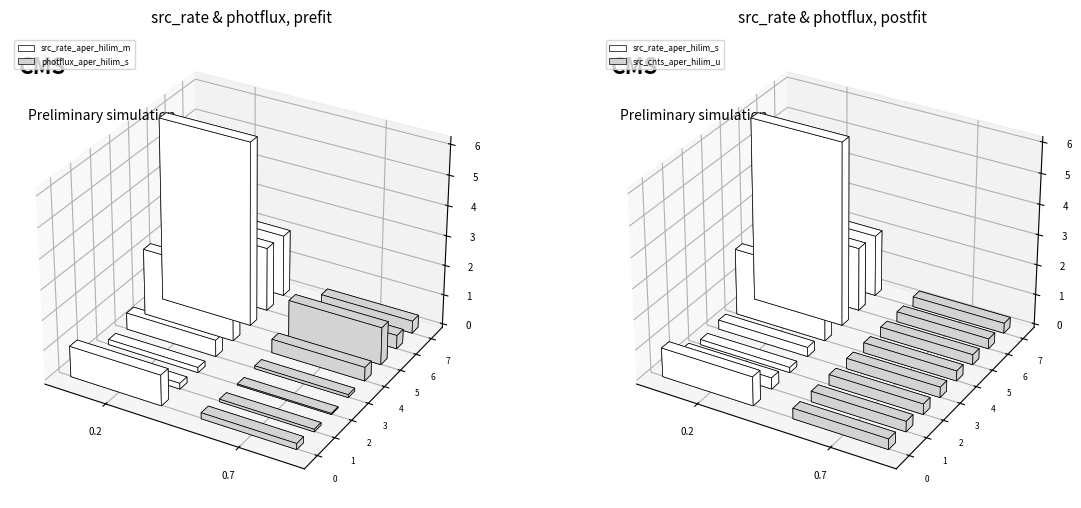

At which label is photflux_aper_hilim_s closest to 0?

2